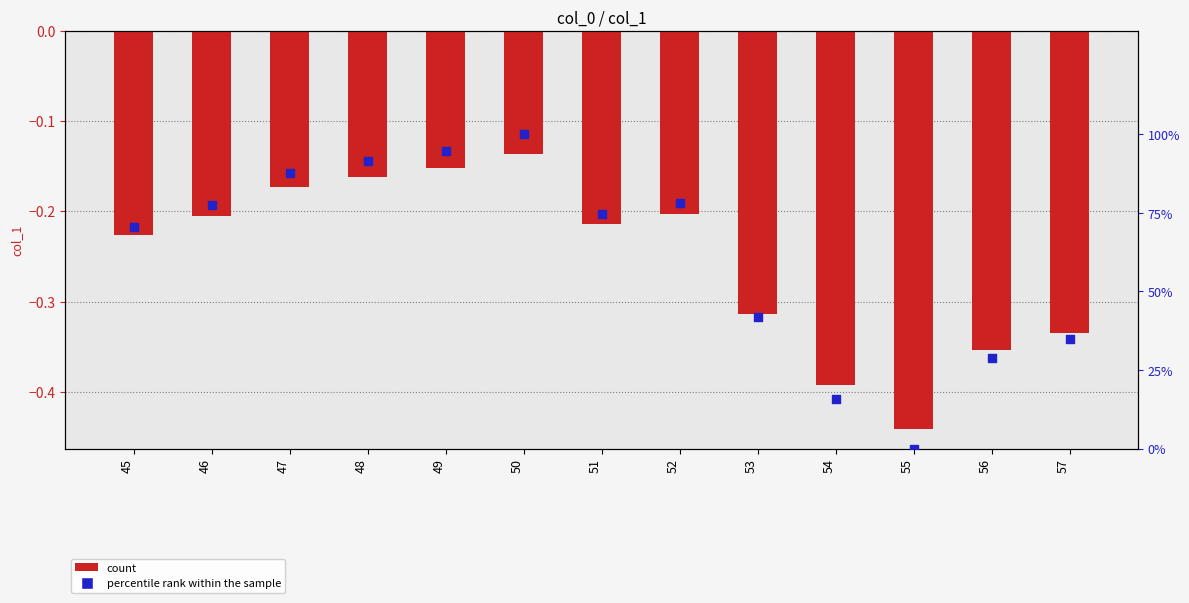

What is the total value across all series at 47?

87.5